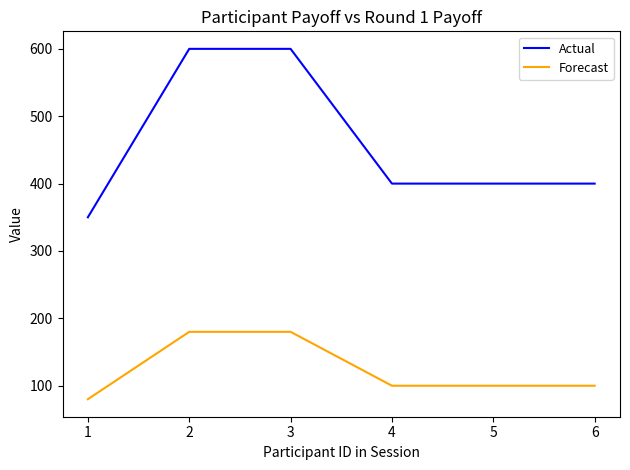

Is it true that Forecast equals 100 at 5?

True